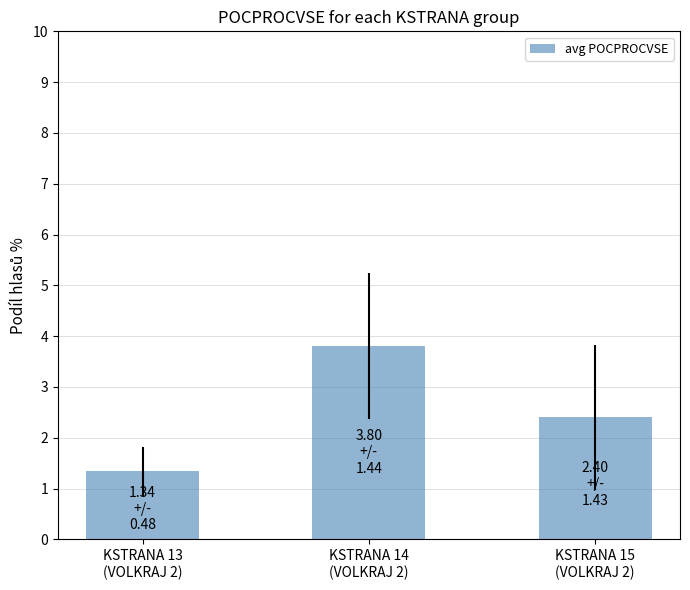

What is the difference between the maximum and minimum values?

2.5